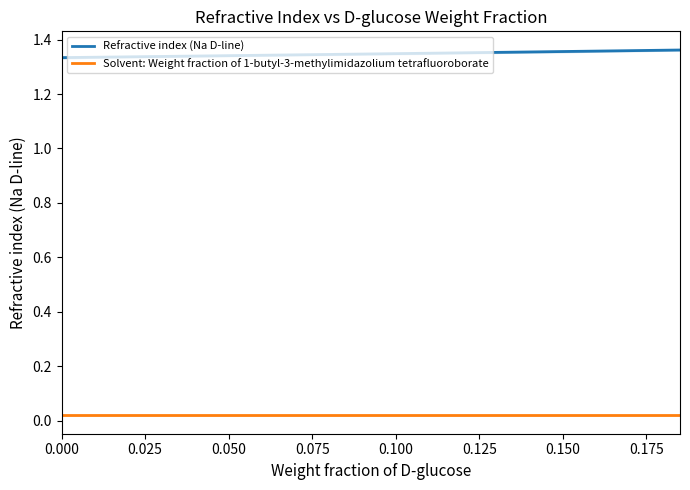

True or false: Solvent: Weight fraction of 1-butyl-3-methylimidazolium tetrafluoroborate and Refractive index (Na D-line) cross at least once.

False